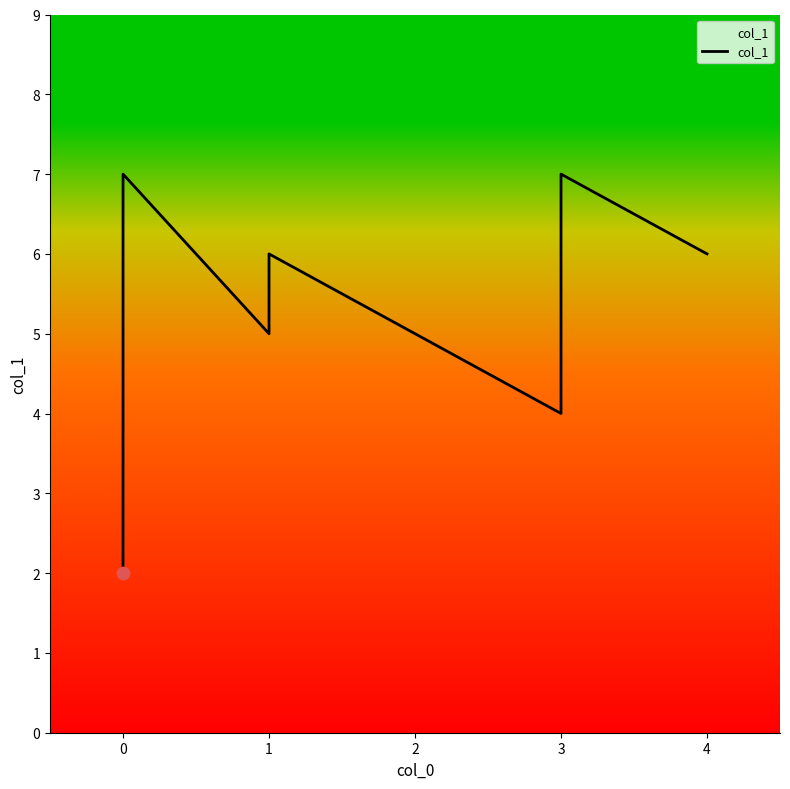

What is the change in value from 1 to 2?

-1